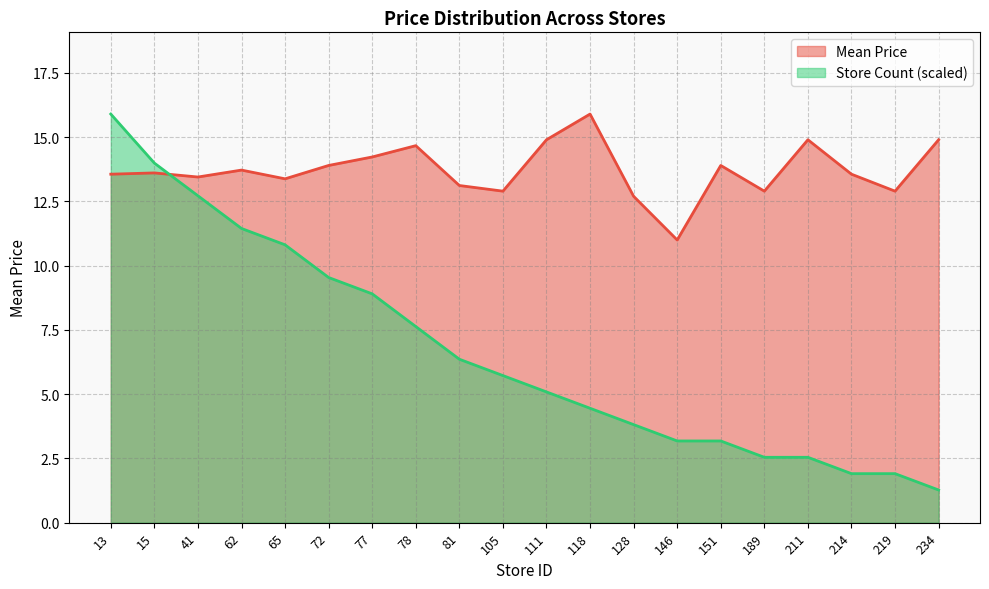

Rank the series at 65 from highest to lowest value.

Mean Price, Store Count (scaled)